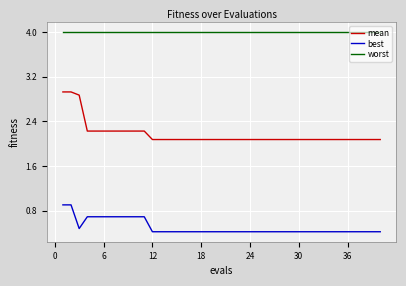

What is the minimum value for mean?

2.1